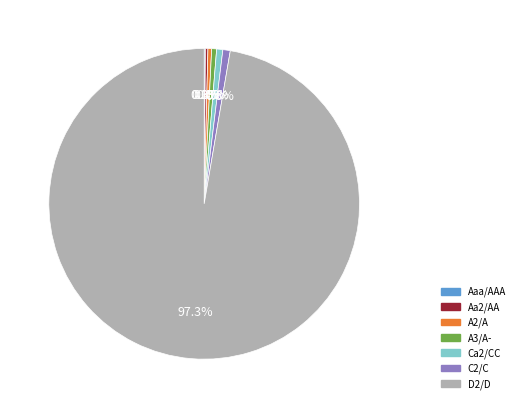

What is the largest slice in the pie chart?

D2/D